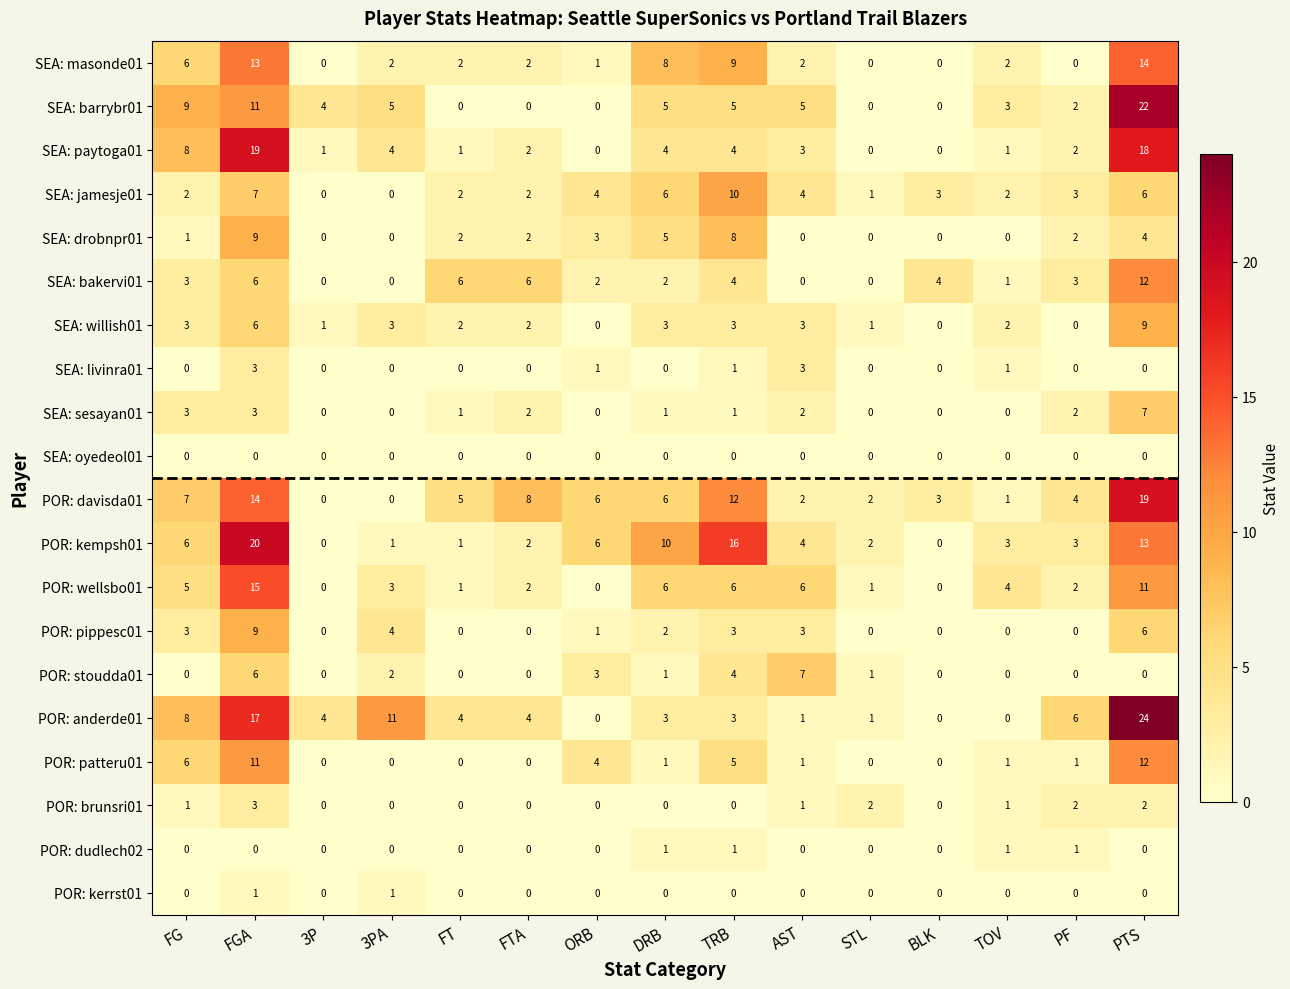

At which category is the sum across all series the highest?

PTS